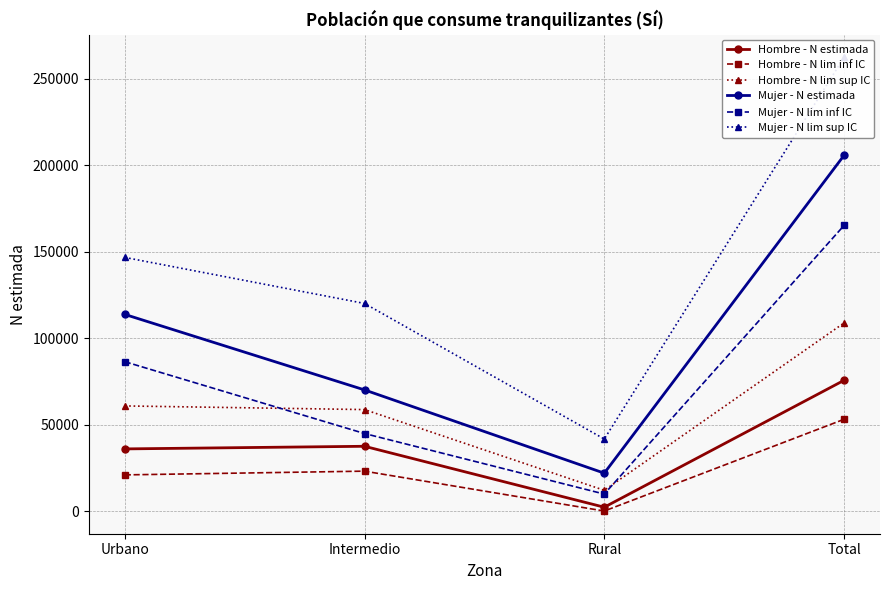

How many categories are shown in the chart?

4